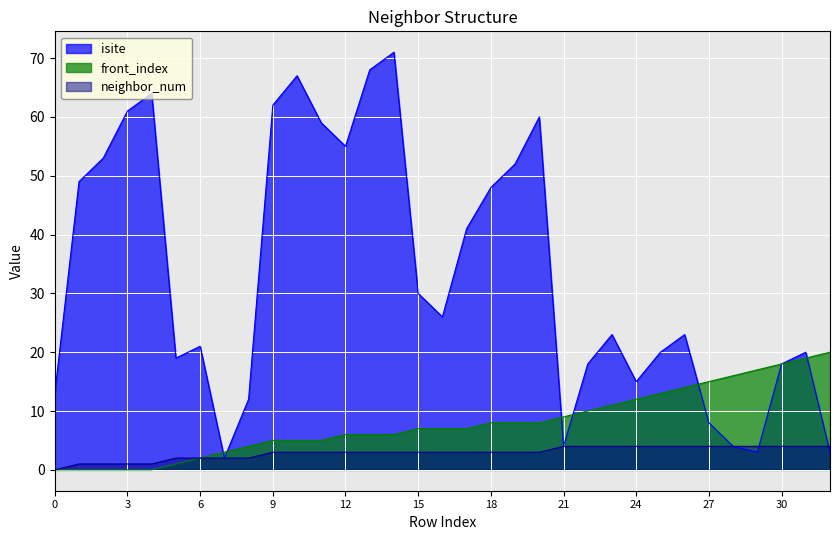

What are all the series names shown in the legend?

isite, front_index, neighbor_num